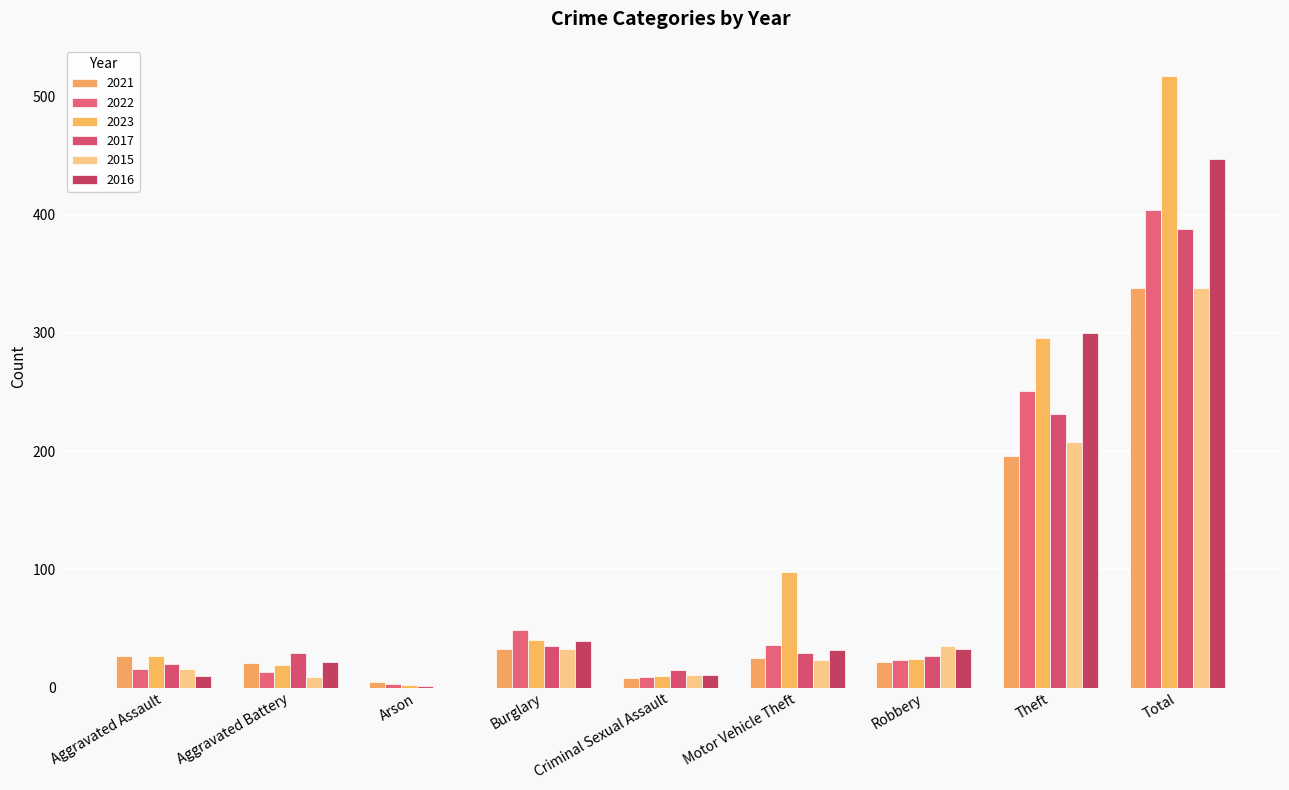

Is it true that 2022 equals 3 at Arson?

True